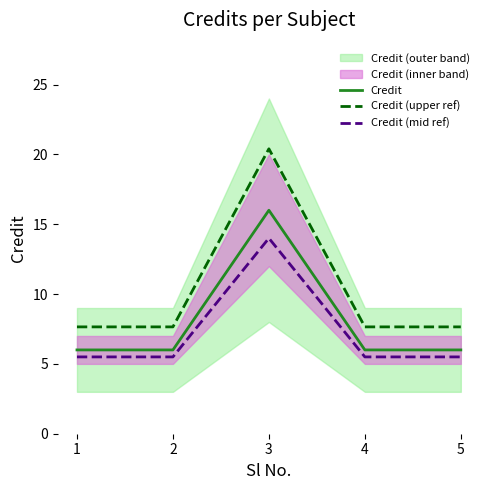

What is the average value of the Credit (upper ref) series?

10.2